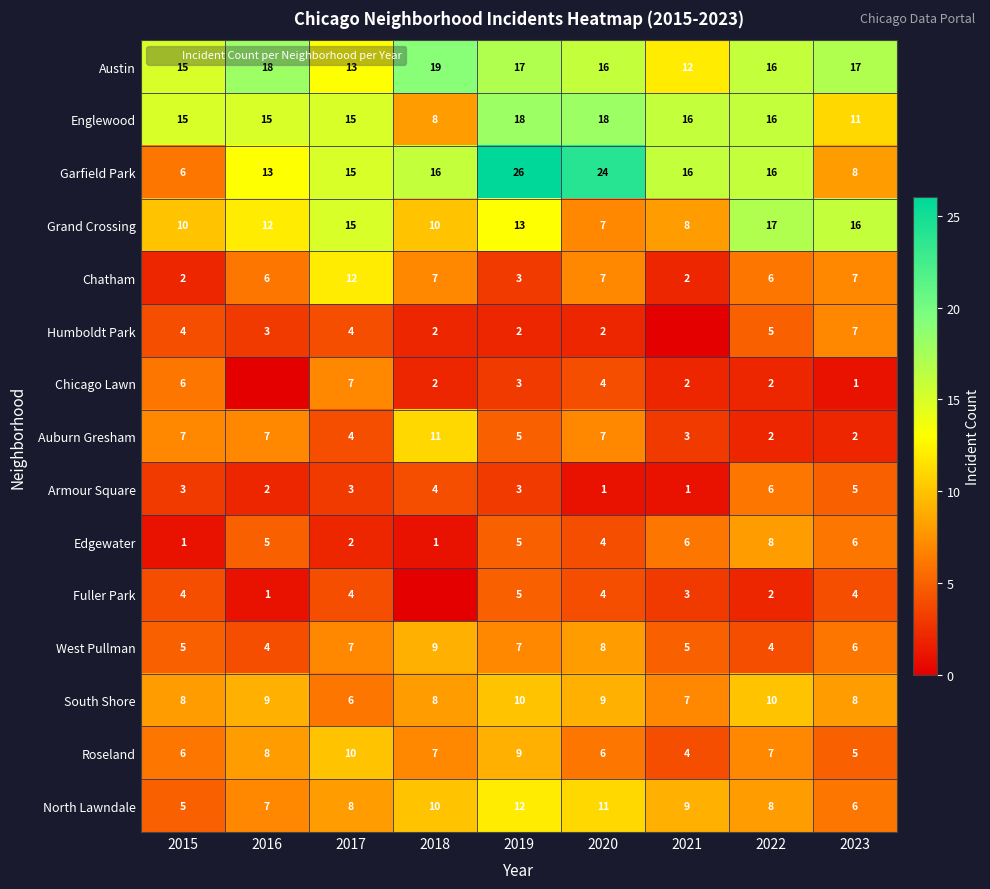

At which label is Auburn Gresham closest to 6?

2015